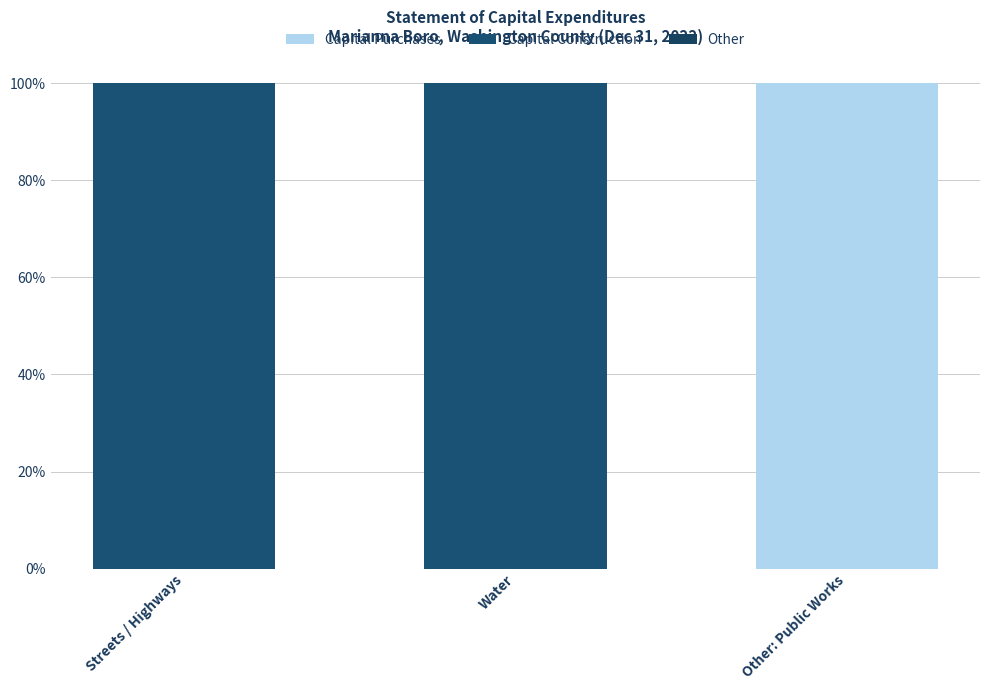

Are the bars horizontal?

No